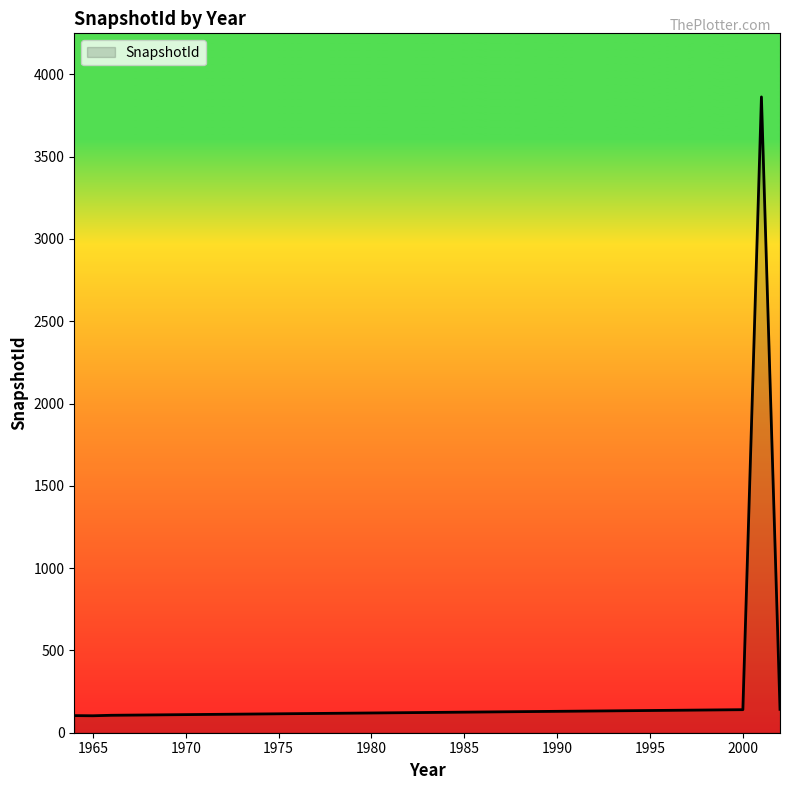

What is the average value?

218